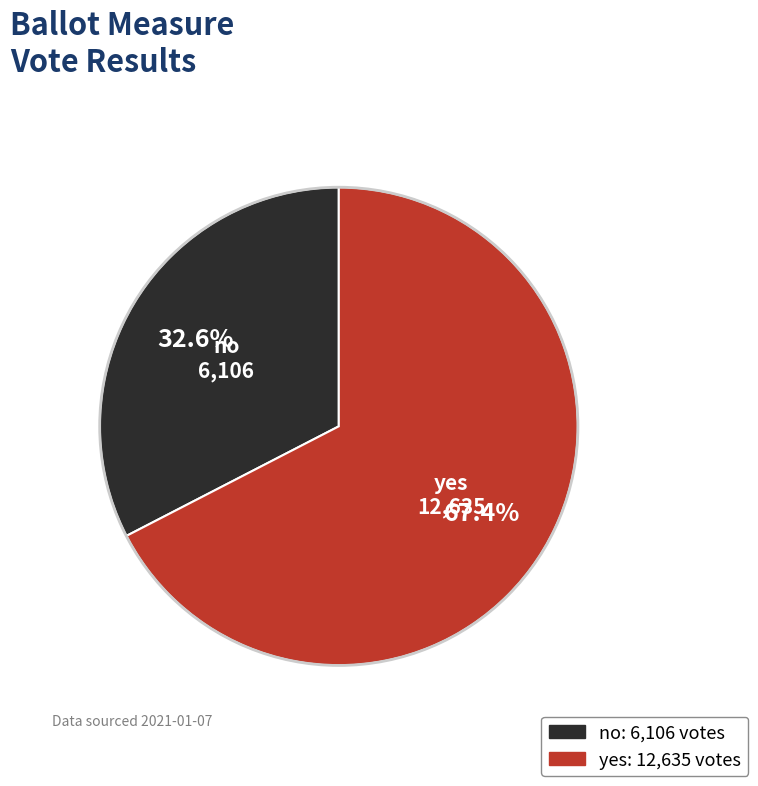

Combined, do yes and no account for over 50%?

Yes